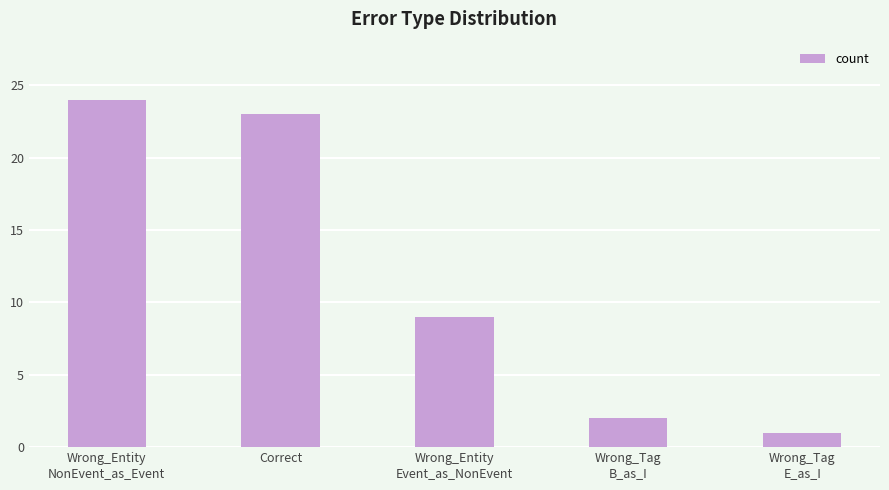

What is the sum of the values at Wrong_Entity
Event_as_NonEvent and Wrong_Entity
NonEvent_as_Event?

33